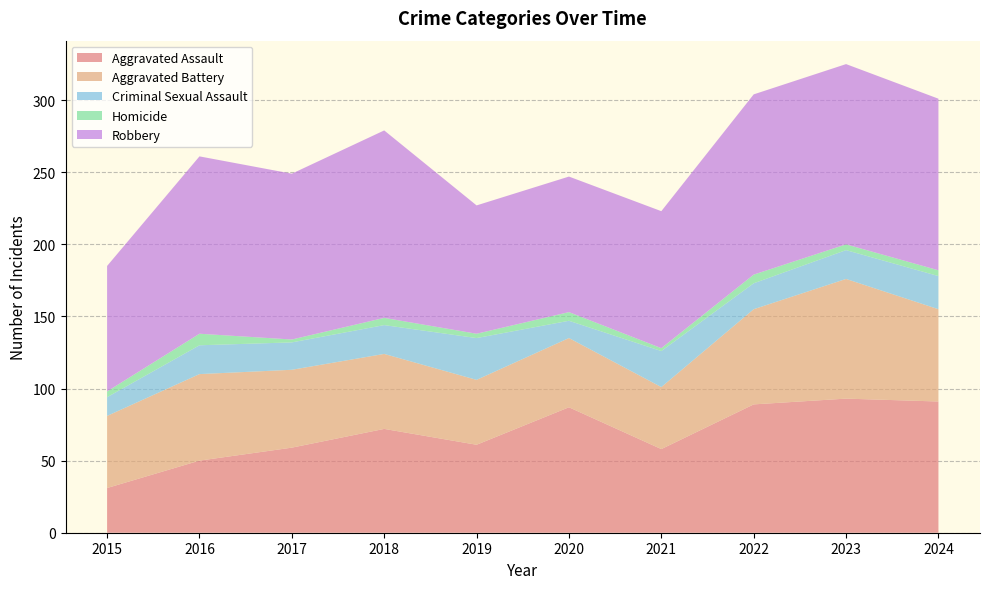

Reading right to left, extract all data points from this chart.

Aggravated Assault: 91	93	89	58	87	61	72	59	50	31
Aggravated Battery: 64	83	66	43	48	45	52	54	60	50
Criminal Sexual Assault: 23	20	18	25	12	29	20	19	20	13
Homicide: 4	4	6	2	6	3	5	2	8	4
Robbery: 119	125	125	95	94	89	130	115	123	87